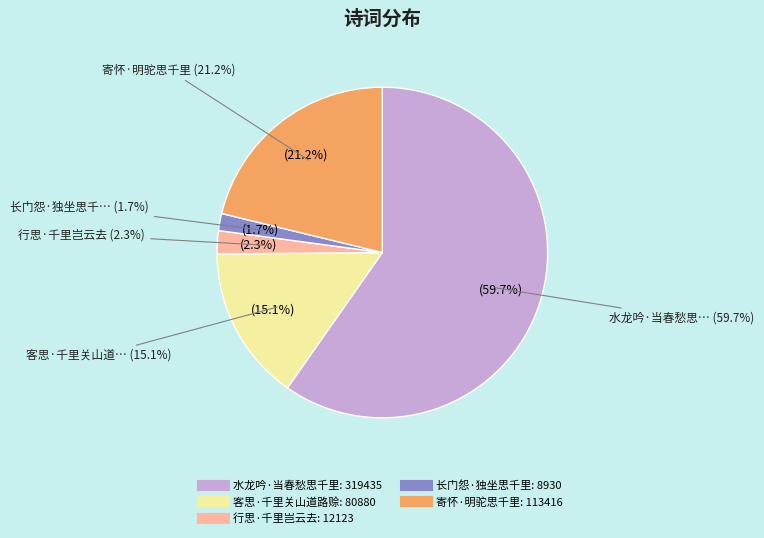

How many segments does this pie chart have?

5